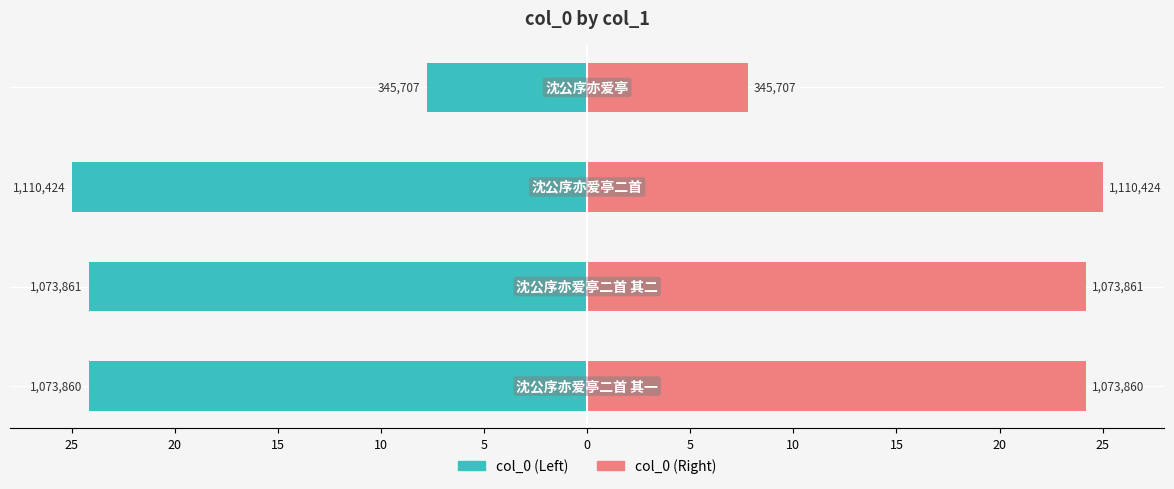

Reading left to right, what are all the values shown in this chart?

col_0 (left): -24.2	-24.2	-25.0	-7.8
col_0 (right): 24.2	24.2	25.0	7.8